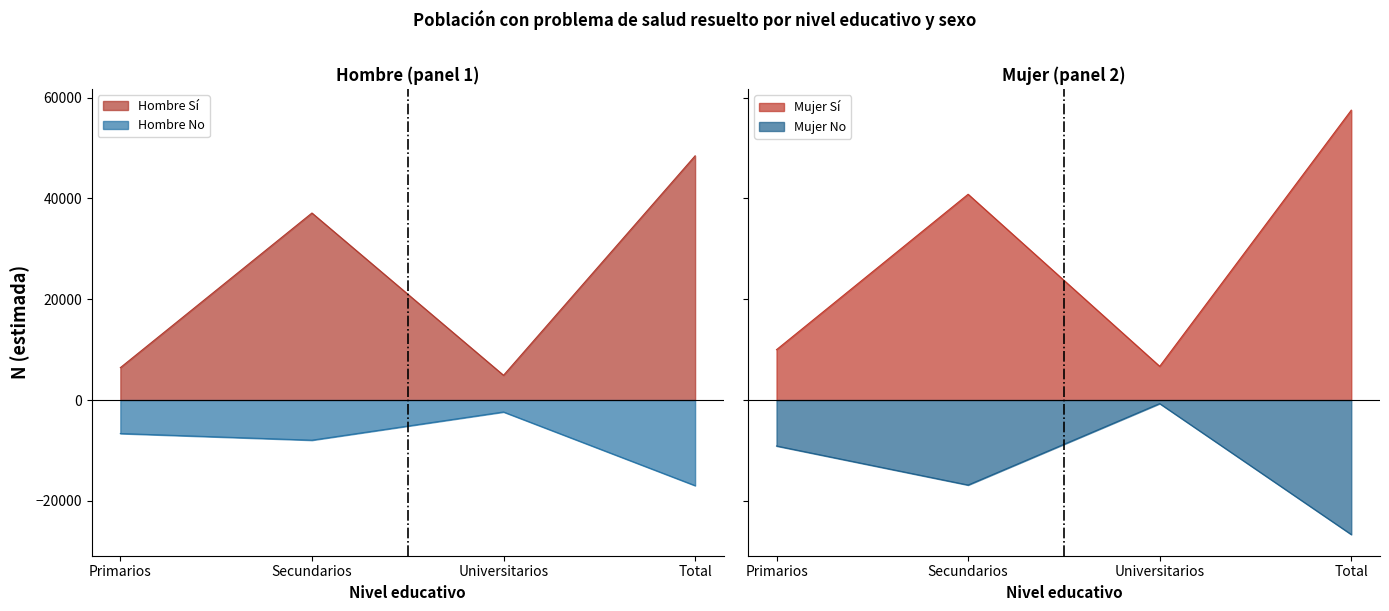

Where do Hombre_No_N and Mujer_No_N first cross each other?

Secundarios and Universitarios